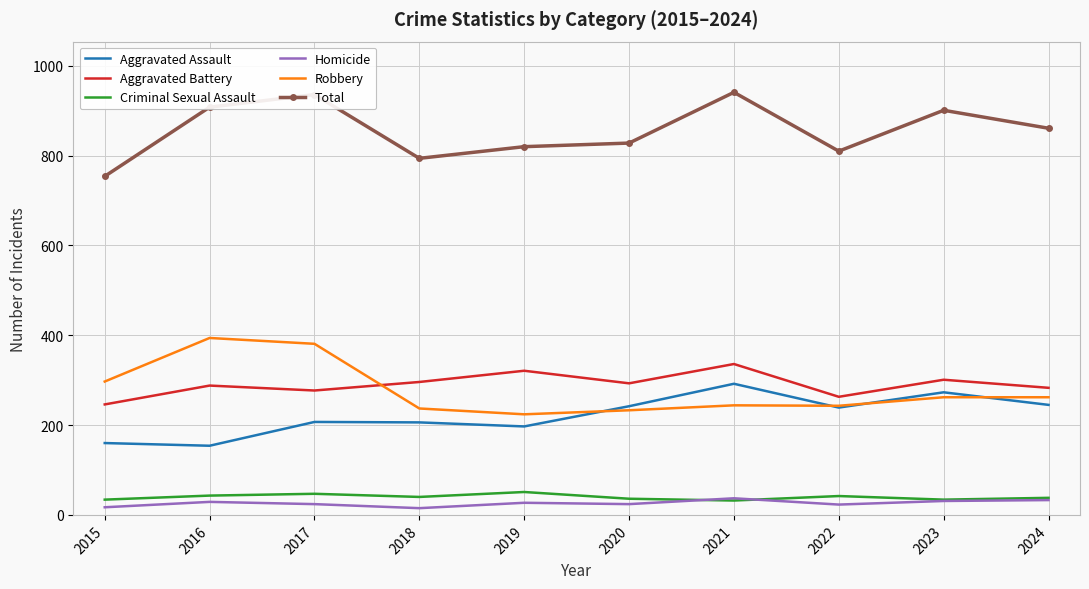

What is the spread (max minus min) of values at 2017?

912